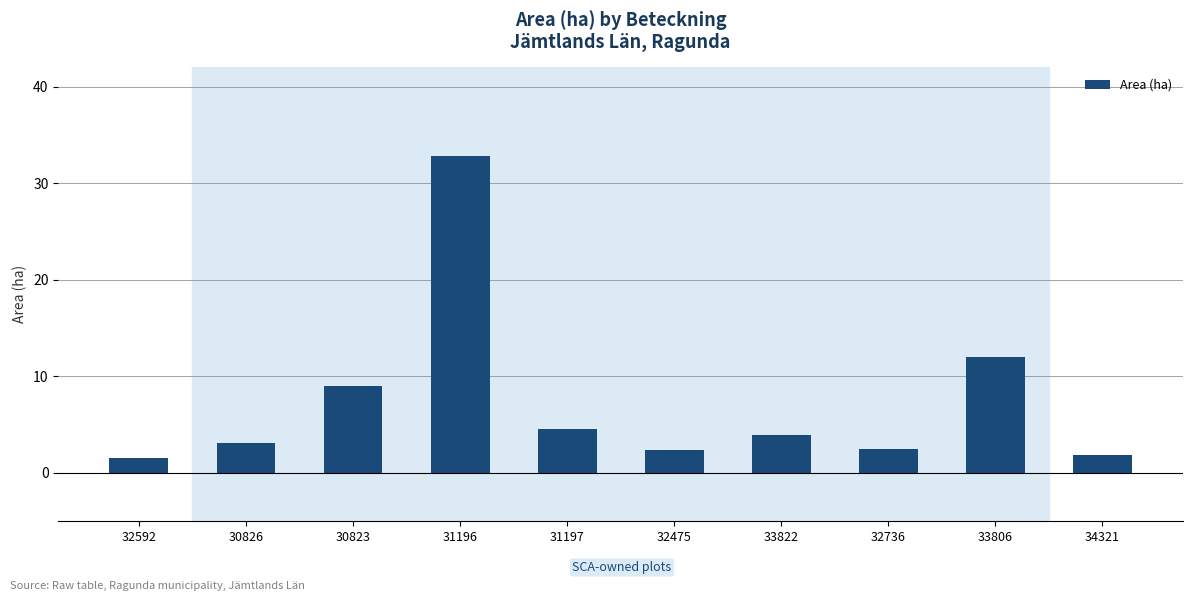

Where is the data nearest to the value 17?

33806